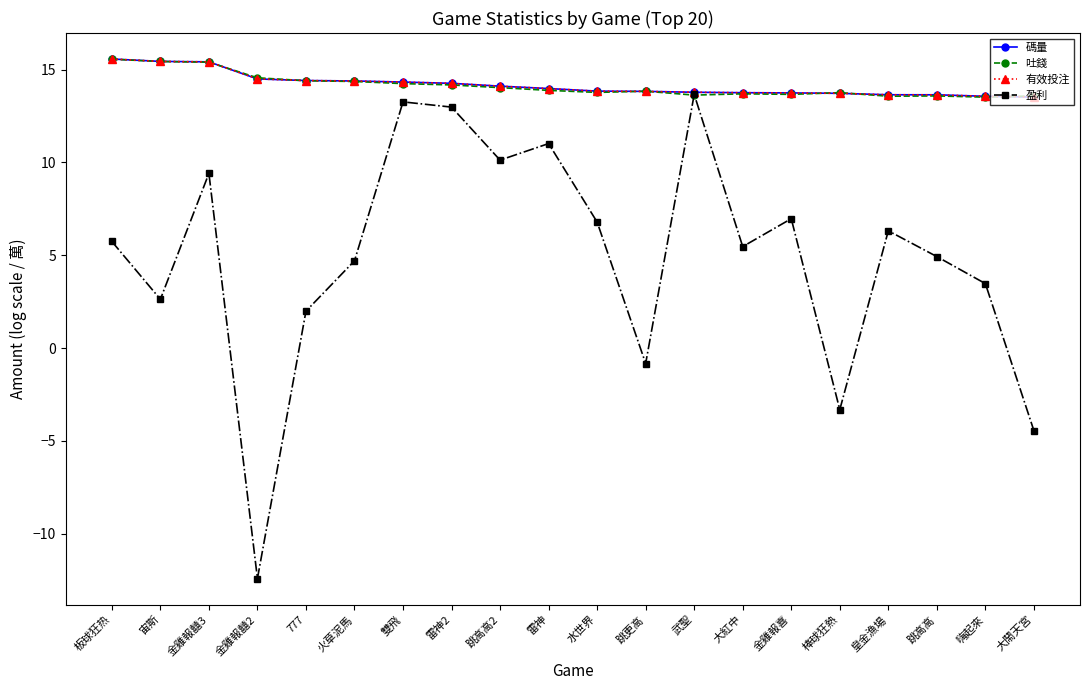

Does the chart have visible grid lines?

No